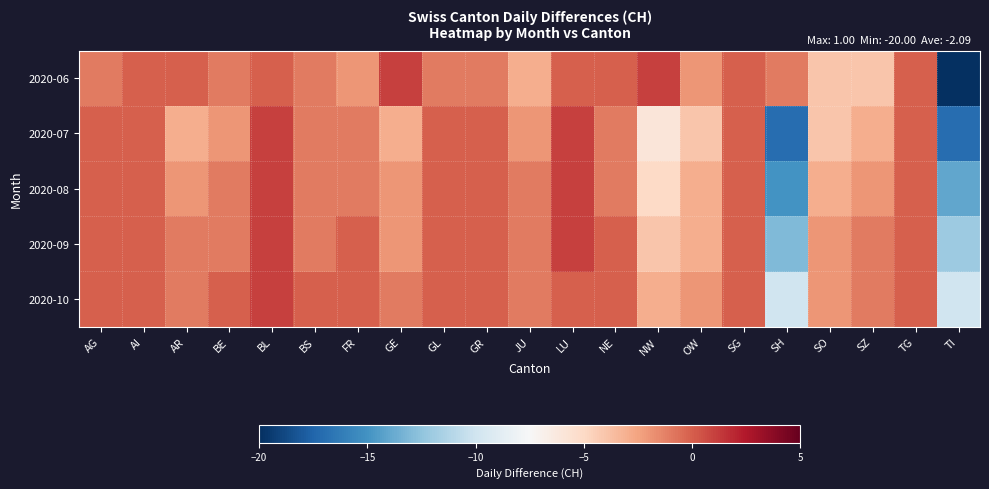

Reading left to right, extract all data points from this chart.

2020-06: AG=-1	AI=0	AR=0	BE=-1	BL=0	BS=-1	FR=-2	GE=1	GL=-1	GR=-1	JU=-3	LU=0	NE=0	NW=1	OW=-2	SG=0	SH=-1	SO=-4	SZ=-4	TG=0	TI=-20
2020-07: AG=0	AI=0	AR=-3	BE=-2	BL=1	BS=-1	FR=-1	GE=-3	GL=0	GR=0	JU=-2	LU=1	NE=-1	NW=-6	OW=-4	SG=0	SH=-17	SO=-4	SZ=-3	TG=0	TI=-17
2020-08: AG=0	AI=0	AR=-2	BE=-1	BL=1	BS=-1	FR=-1	GE=-2	GL=0	GR=0	JU=-1	LU=1	NE=-1	NW=-5	OW=-3	SG=0	SH=-15	SO=-3	SZ=-2	TG=0	TI=-14
2020-09: AG=0	AI=0	AR=-1	BE=-1	BL=1	BS=-1	FR=0	GE=-2	GL=0	GR=0	JU=-1	LU=1	NE=0	NW=-4	OW=-3	SG=0	SH=-13	SO=-2	SZ=-1	TG=0	TI=-12
2020-10: AG=0	AI=0	AR=-1	BE=0	BL=1	BS=0	FR=0	GE=-1	GL=0	GR=0	JU=-1	LU=0	NE=0	NW=-3	OW=-2	SG=0	SH=-10	SO=-2	SZ=-1	TG=0	TI=-10